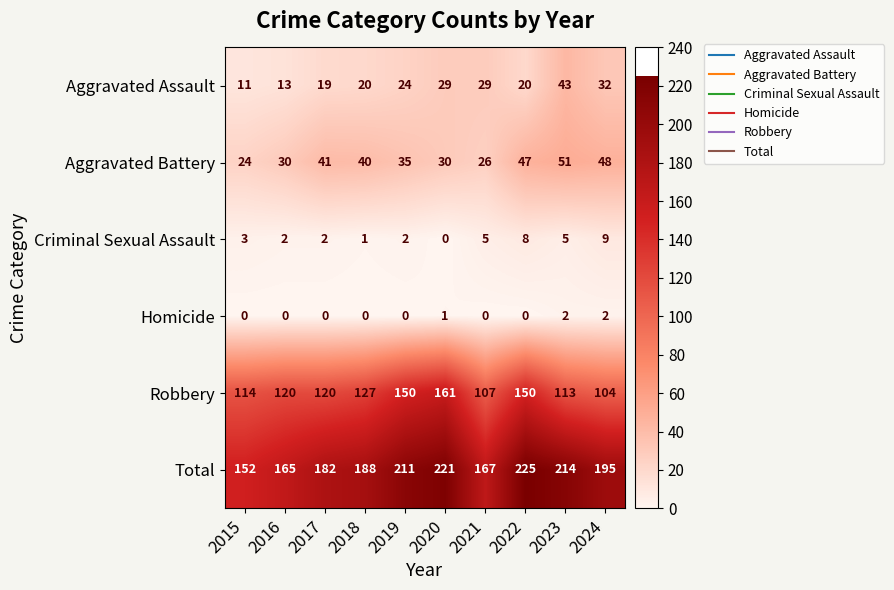

What is the highest value of the Aggravated Assault series?

43